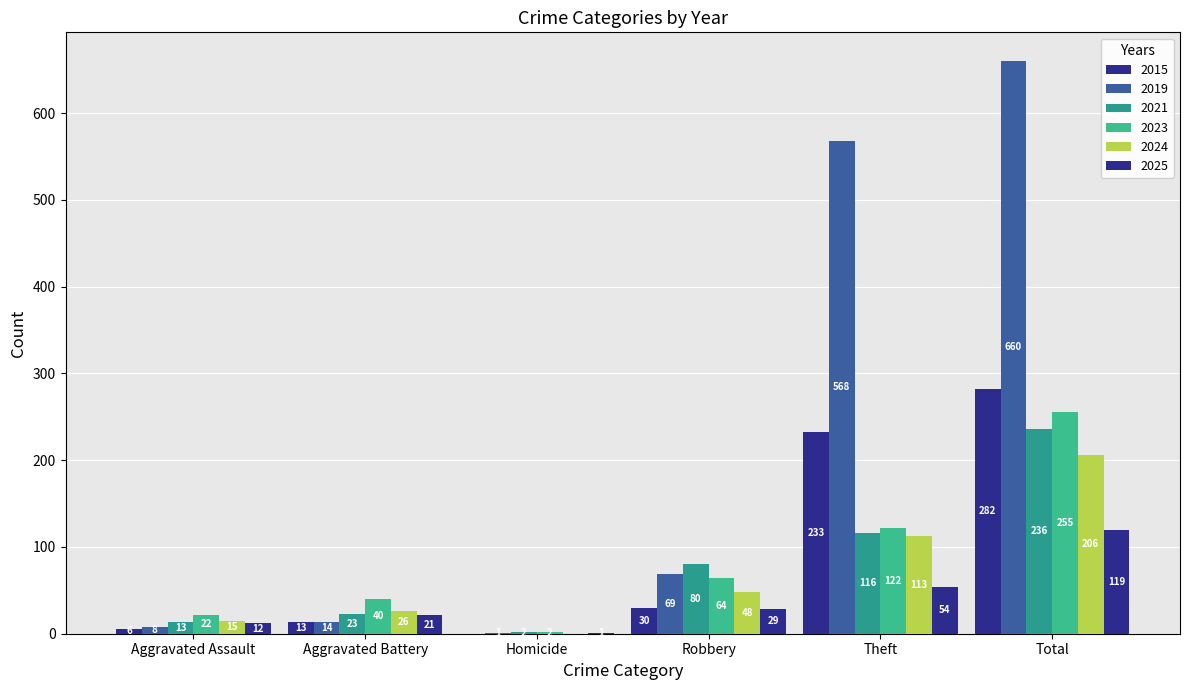

Rank the series by their maximum value, from lowest to highest.

2025, 2024, 2021, 2023, 2015, 2019